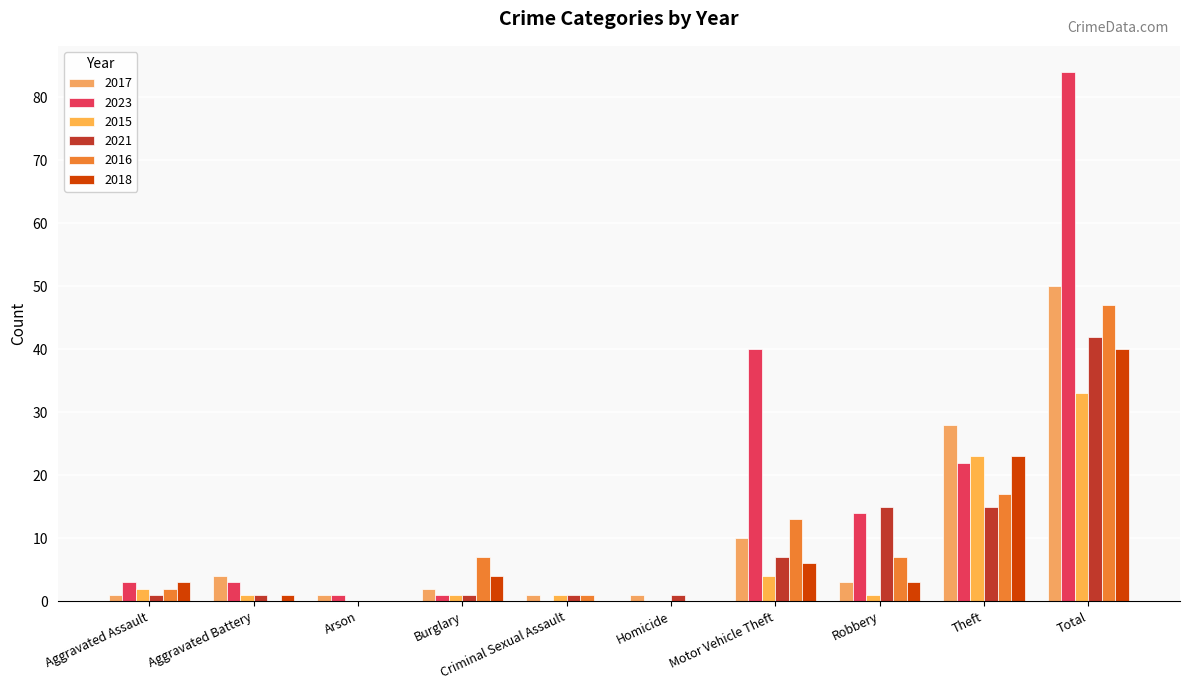

How many values in 2021 are above zero?

9